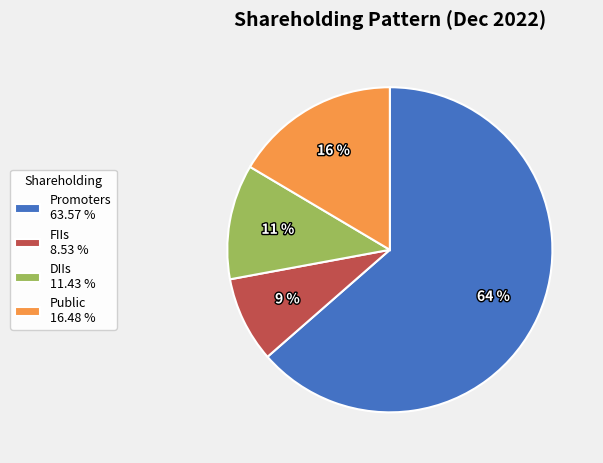

True or false: DIIs accounts for 5% of the total.

False